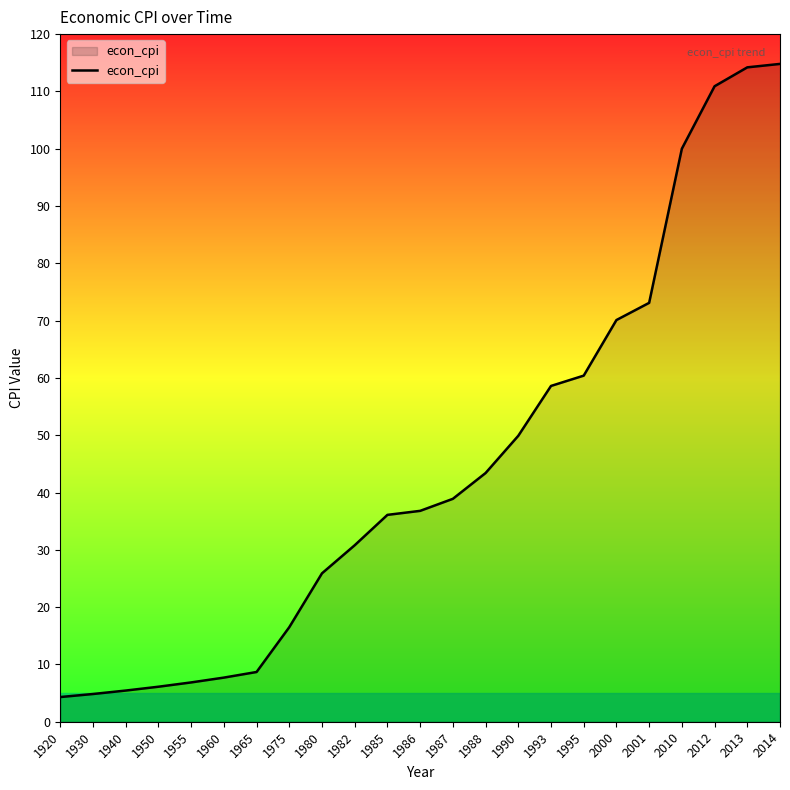

Which has a higher value, 2001 or 2014?

2014